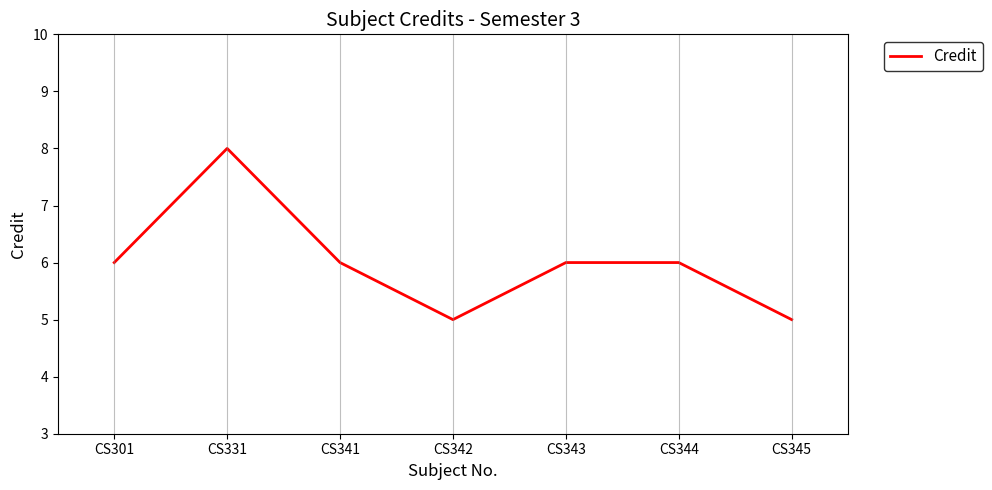

Reading left to right, what are all the values shown in this chart?

6	8	6	5	6	6	5